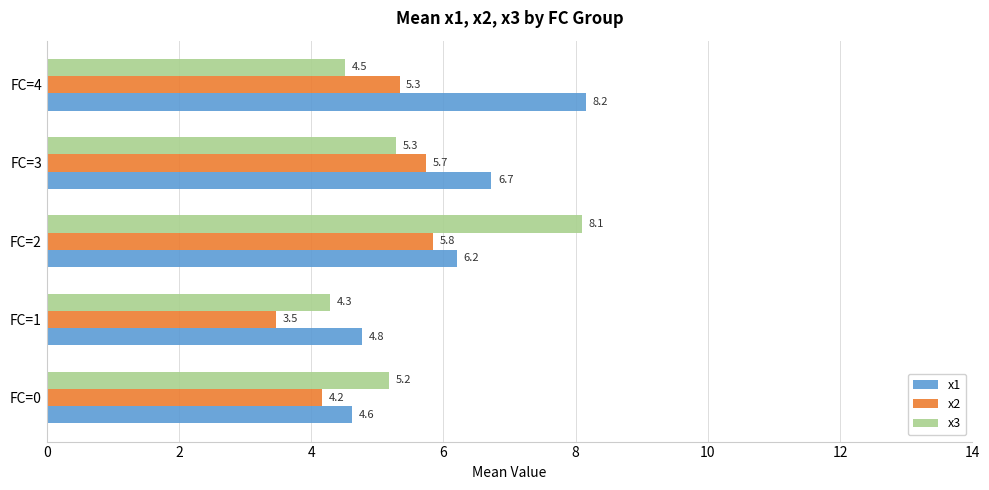

Which series has the largest total across all categories?

x1